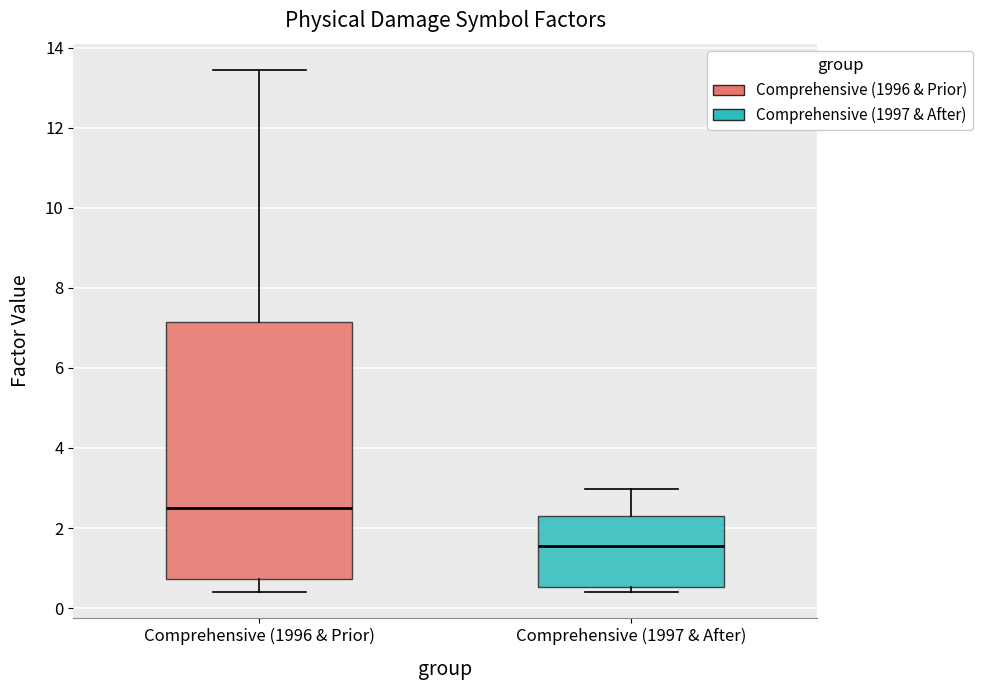

Comparing the boxes themselves (not the whiskers), which one is the tallest?

Comprehensive (1996 & Prior)